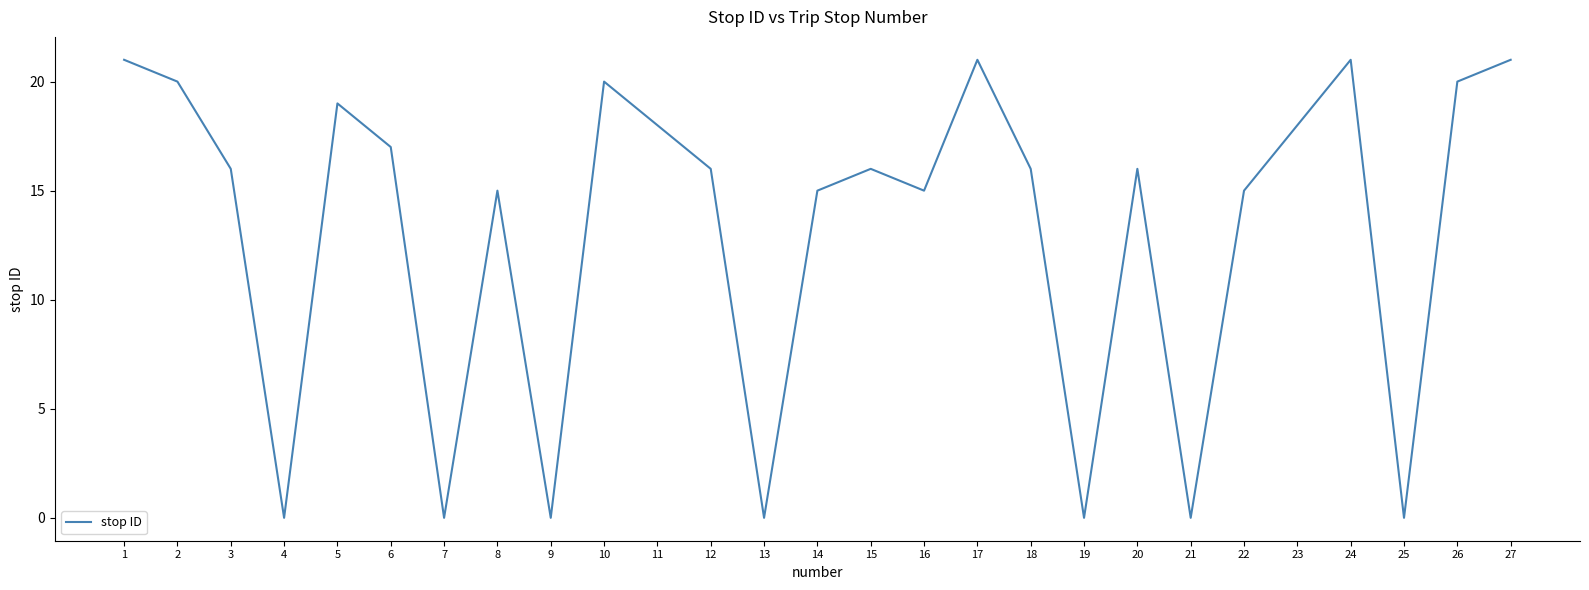

The value at 16 is 15. True or false?

True